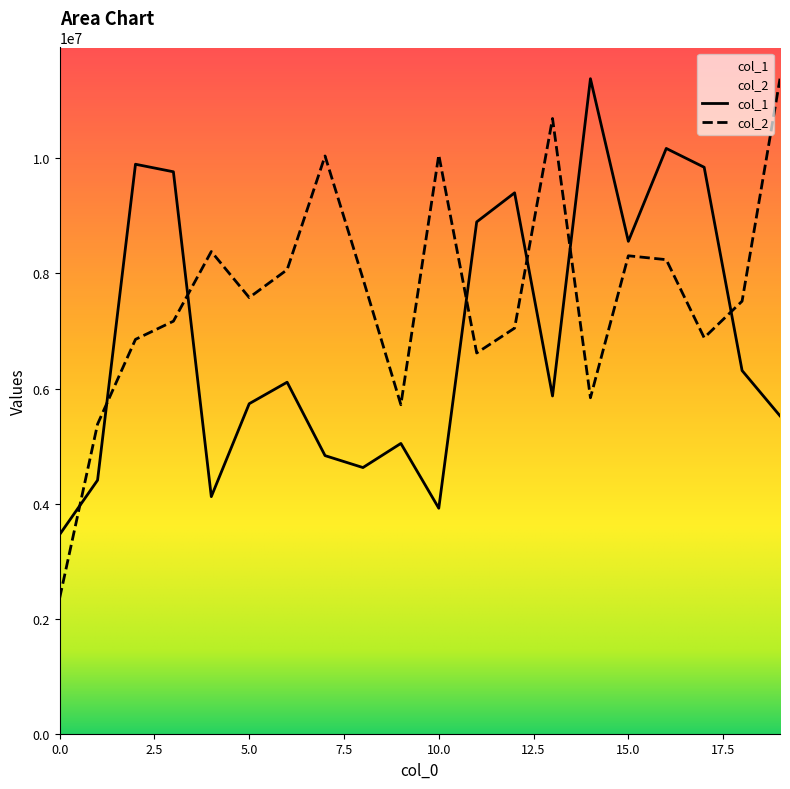

True or false: col_2 has a value of 7169831.6 at 3.

True